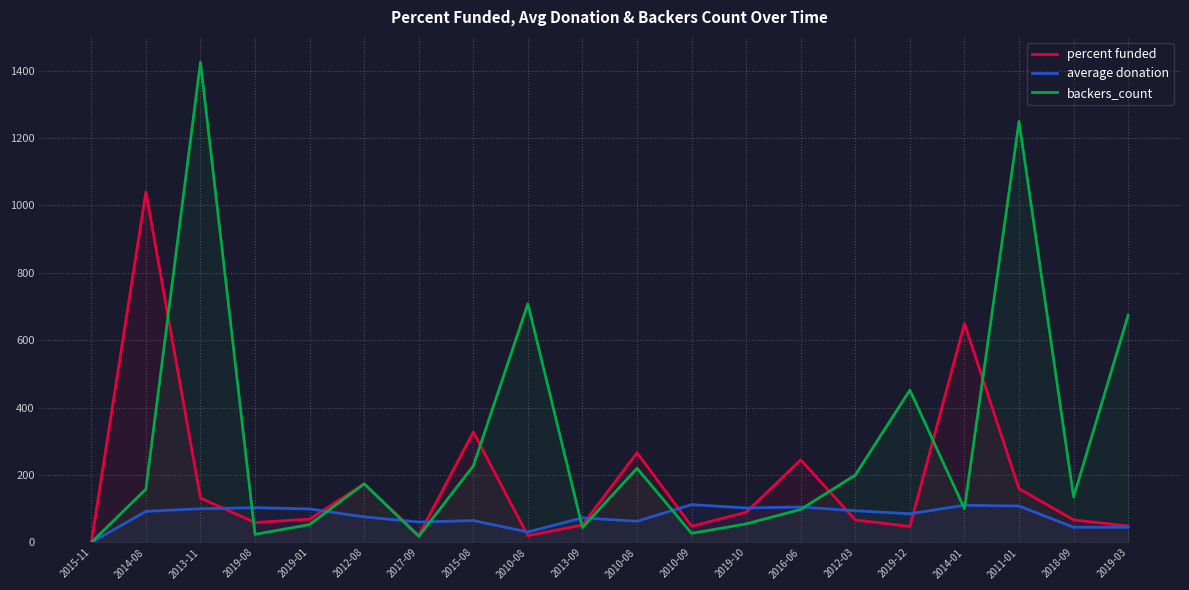

After their last crossing, which series has the higher values: percent funded or backers_count?

backers_count